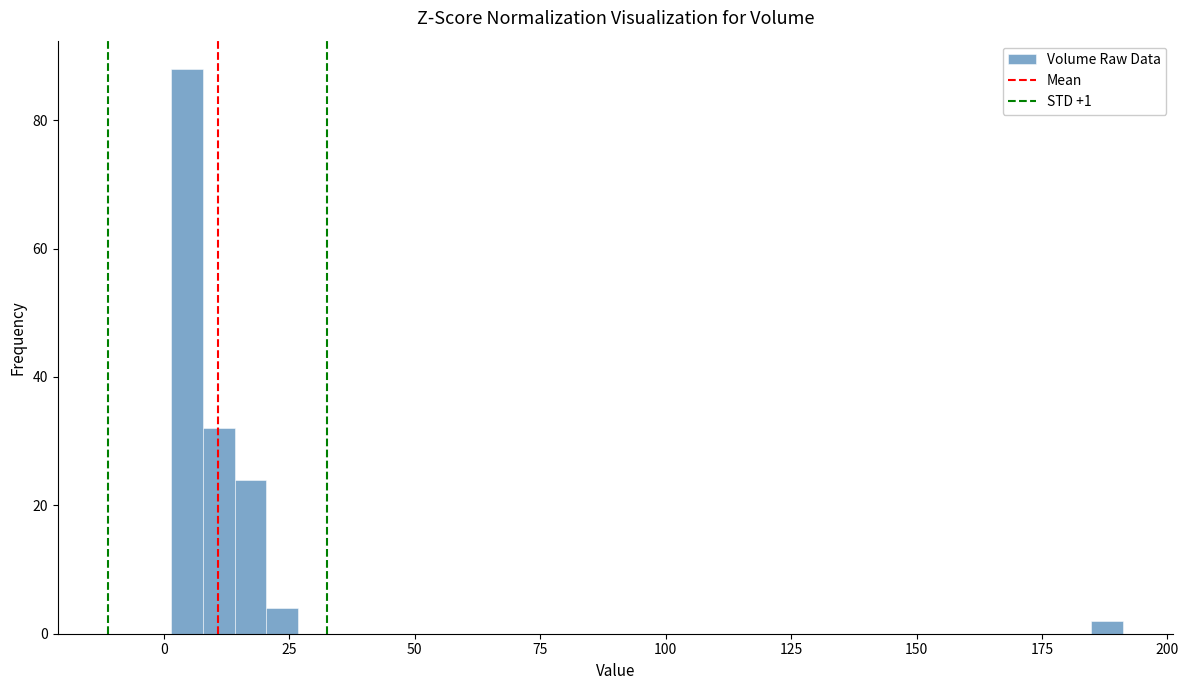

Around what value on the x-axis is the tallest bar? Give the approximate position of its centre, as read against the axis.

5